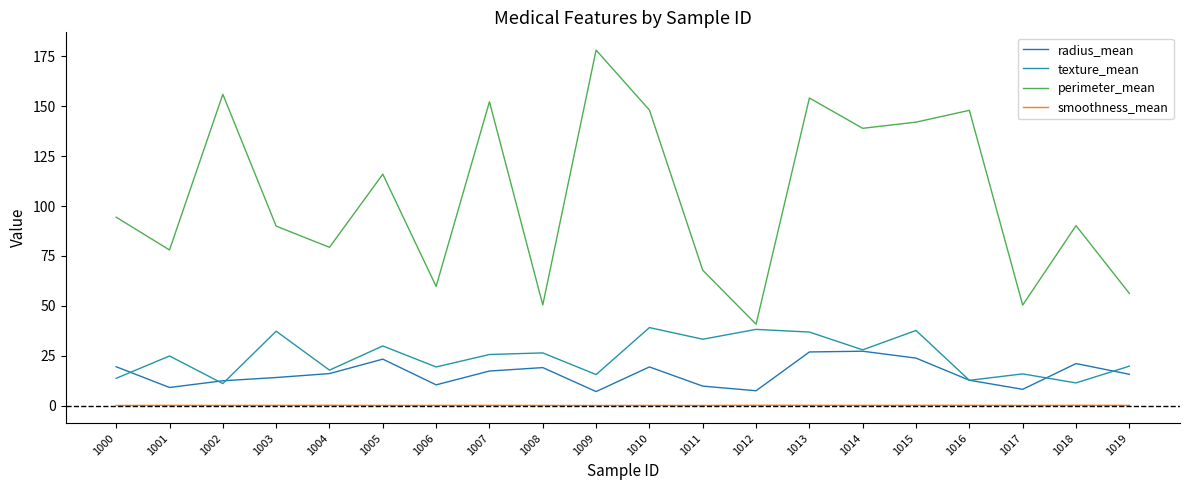

What is the value of the smoothness_mean point at the 5th from the left?

0.1